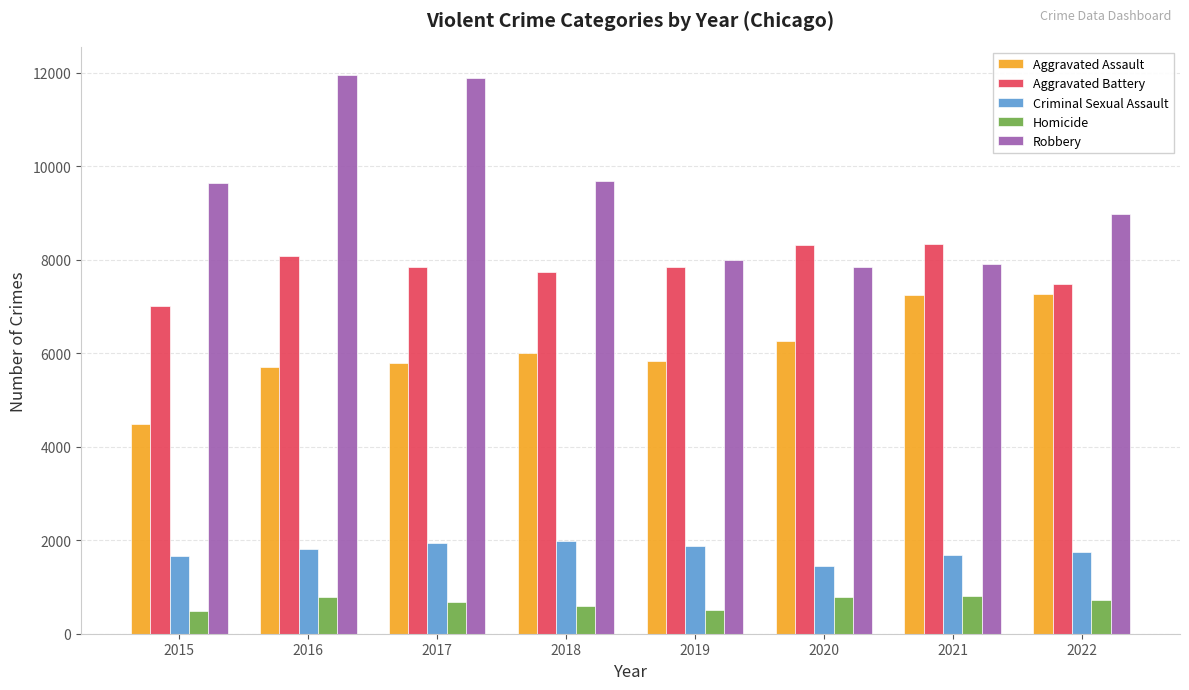

Is it true that Criminal Sexual Assault equals 1131 at 2021?

False